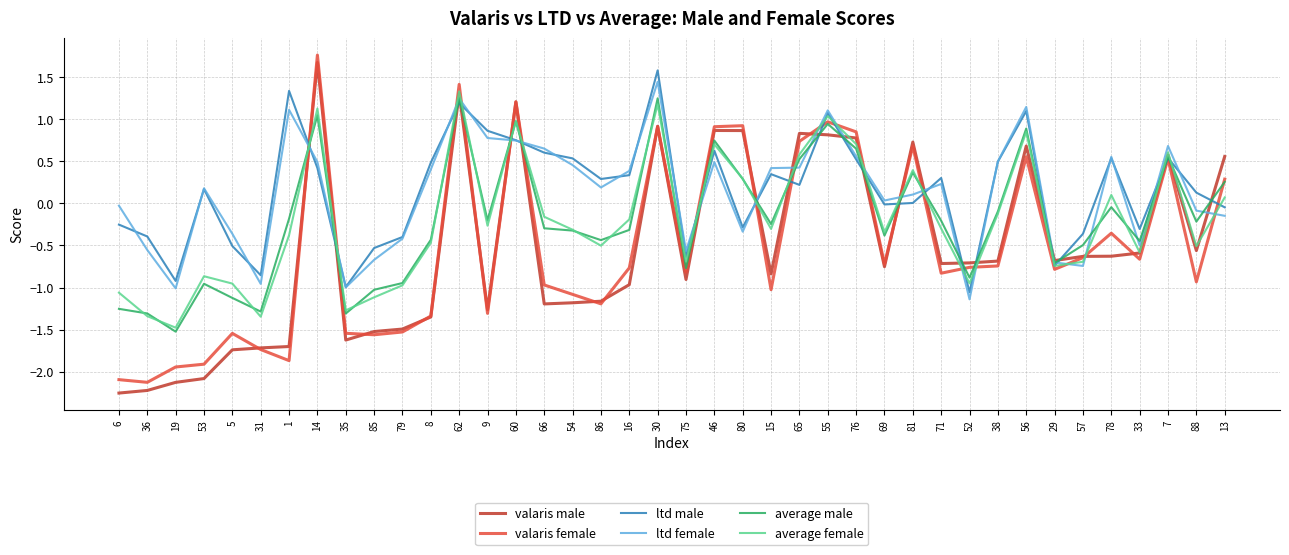

What is the difference between the maximum and minimum values in the valaris male series?

3.9